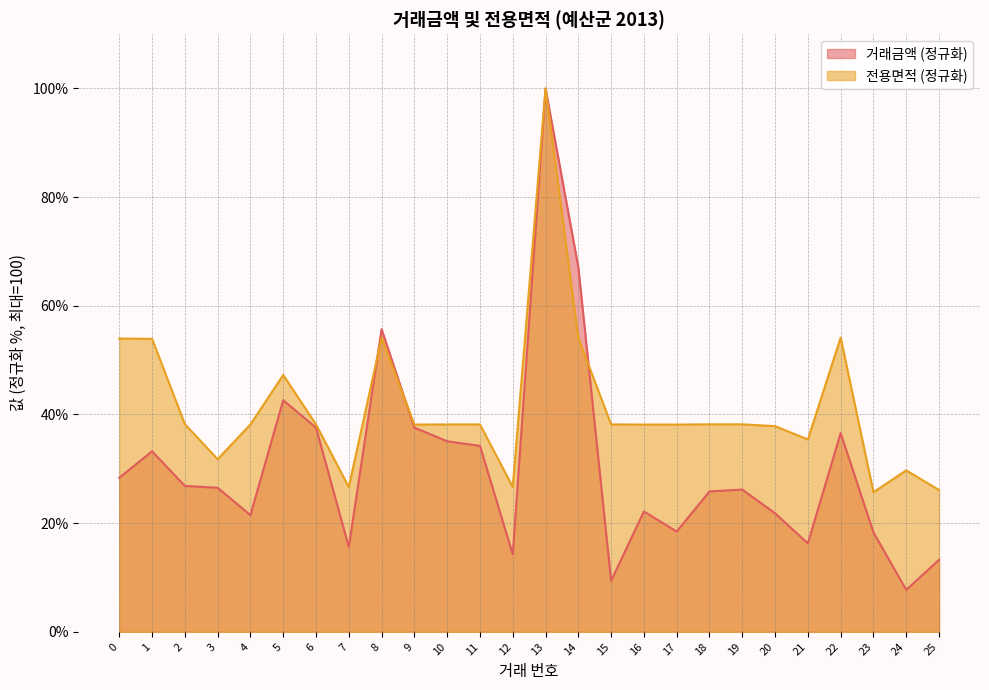

True or false: 거래금액 has a value of 26.8 at 2.

True